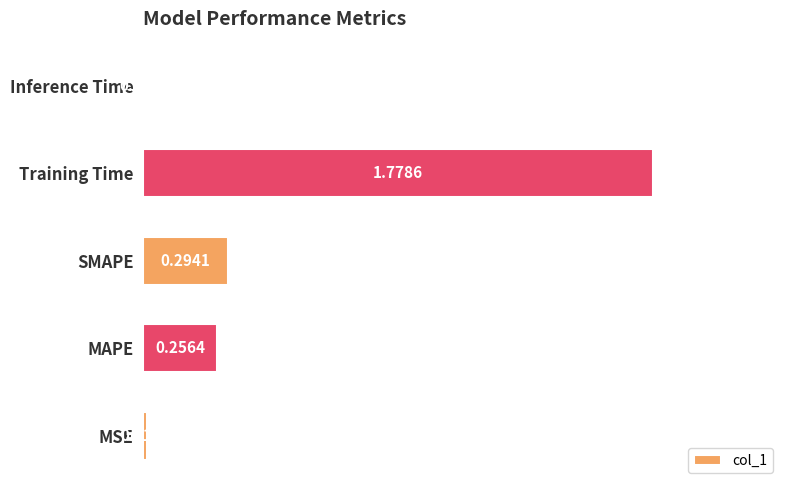

What is the change in value from MSE to MAPE?

+0.2